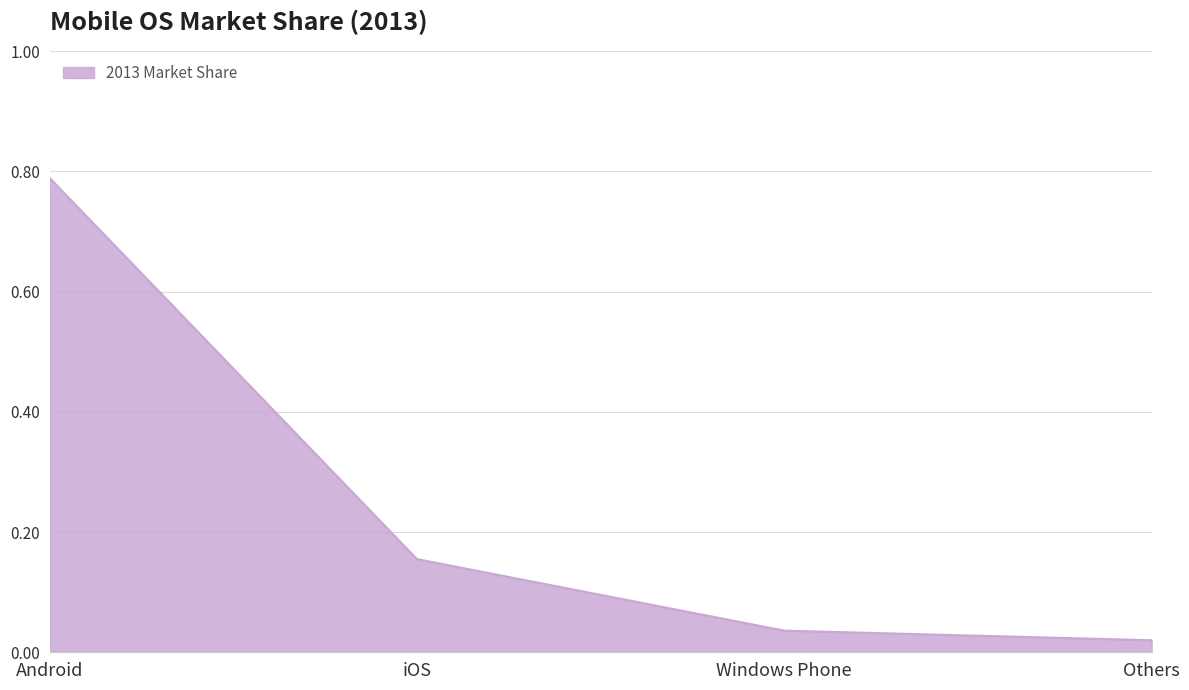

What is the sum of all values?

1.0